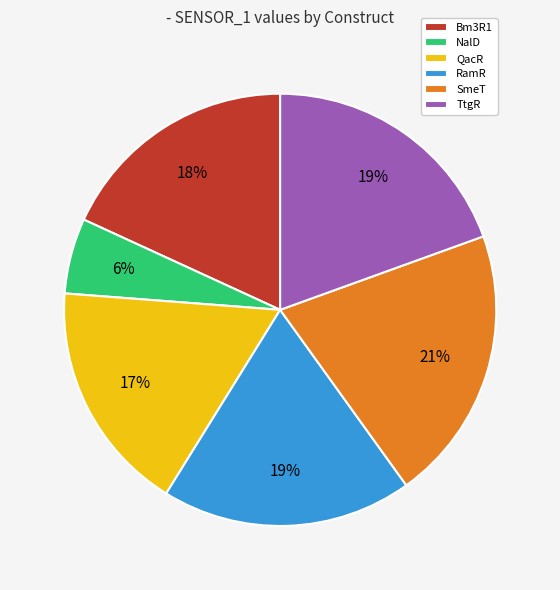

To the nearest percent, what is the difference between the largest and smallest slice percentages?

15%